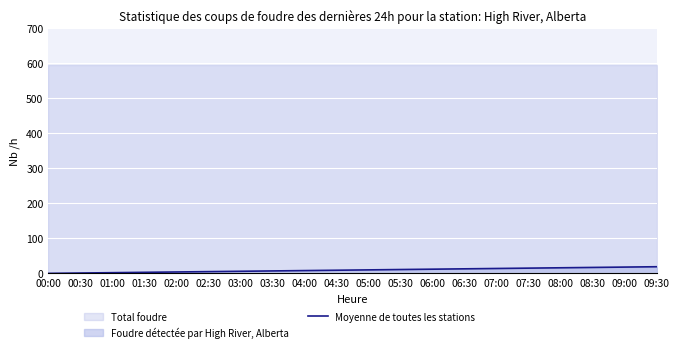

Which has a higher value, 07:00 or 07:30?

07:30